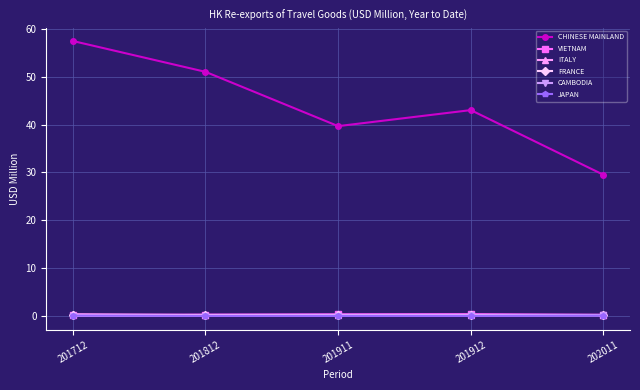

The ITALY series shows 0.2 at 201911. True or false?

True